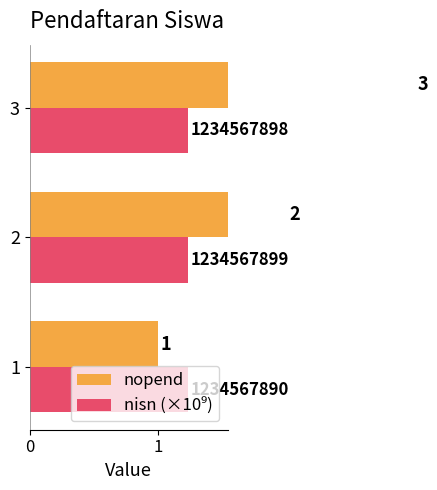

How many bars are there in total?

6